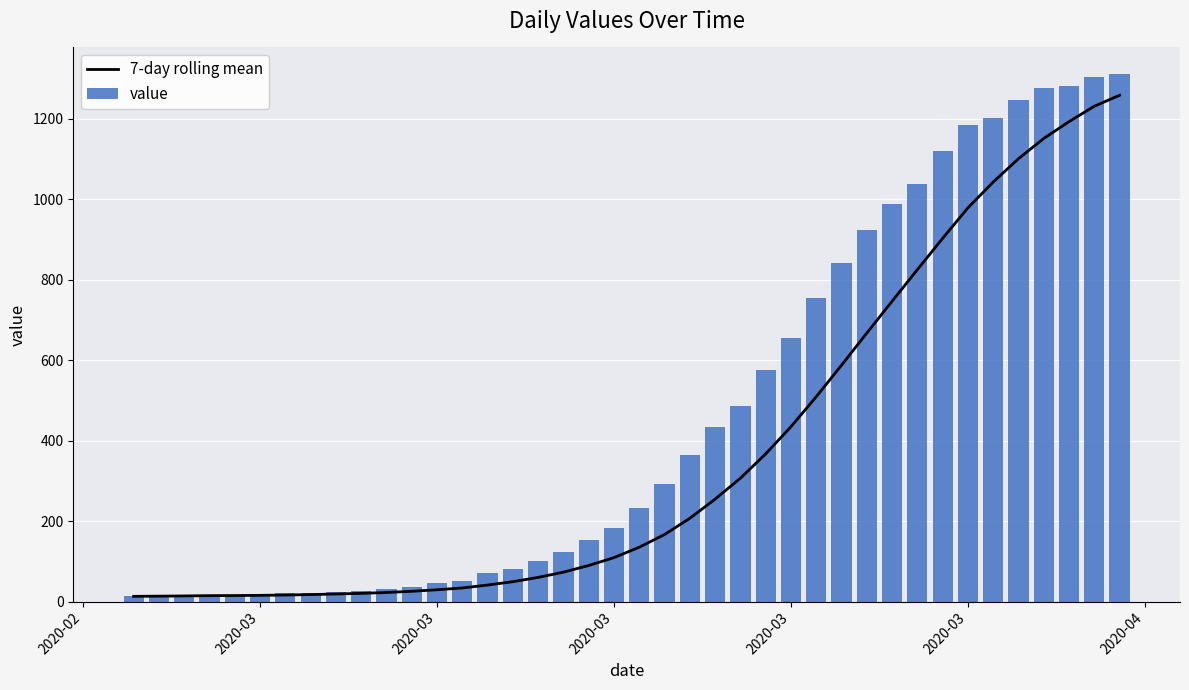

List the series in order of their peak value, lowest first.

7-day rolling mean, value